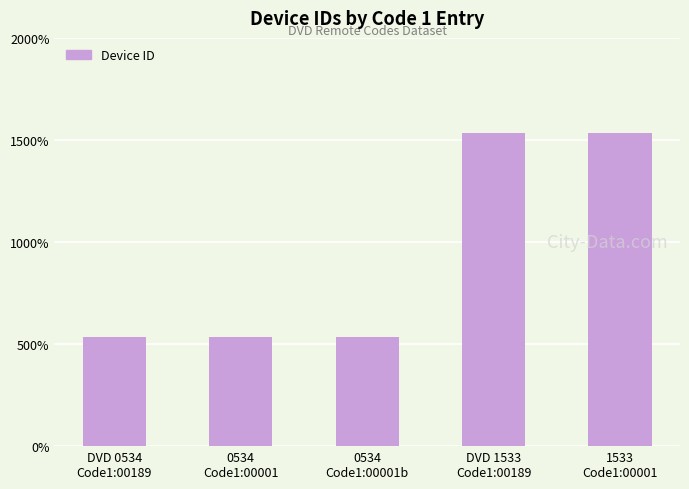

What is the difference between the maximum and minimum values?

999